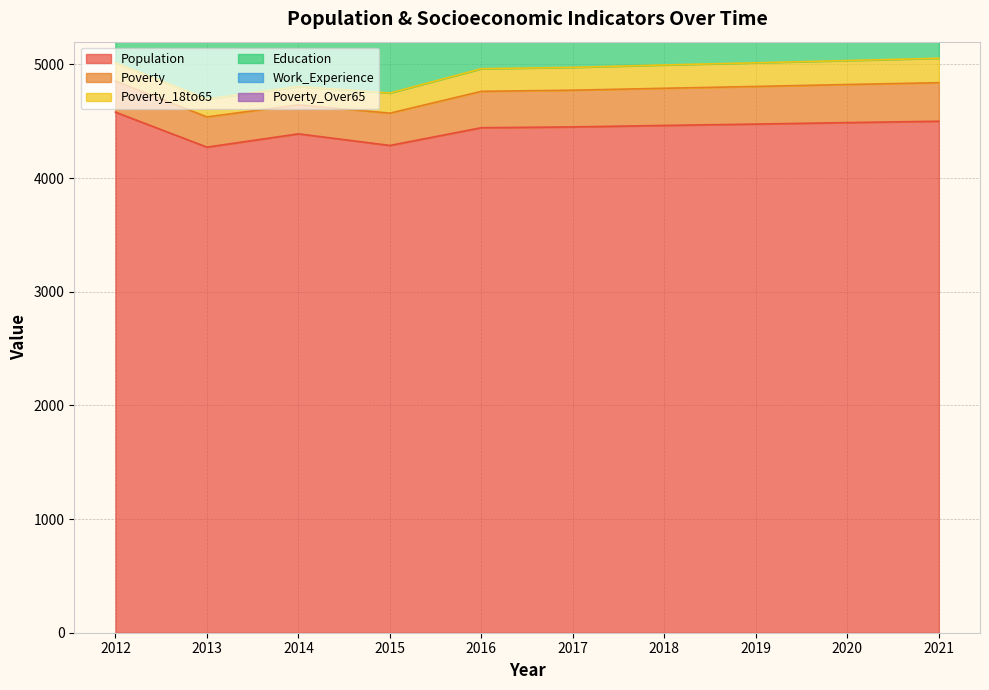

Reading left to right, extract all data points from this chart.

Population: 4580	4272	4389	4287	4443	4450	4463	4475	4488	4500
Poverty: 273	266	255	284	320	323	327	331	335	339
Poverty_18to65: 162	157	161	177	199	201	205	208	211	215
Education: 703	693	669	670	650	652	653	655	657	659
Work_Experience: 816	823	811	801	801	803	805	807	808	810
Poverty_Over65: 34	31	24	16	21	21	22	23	23	24